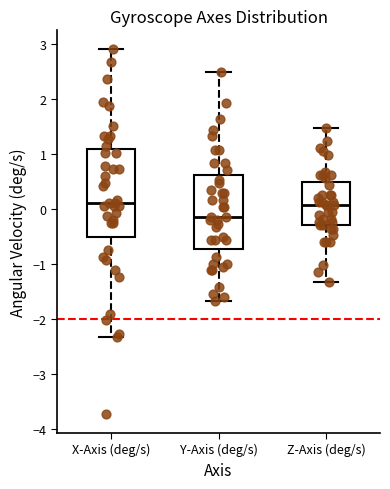

Reading left to right, transcribe this box plot: for each box, give where its median line is, the range the box spans, and where its two whiskers end, as read against the y-axis. The values are not printed on the chart, so give them approximately, as read against the axis.

X-Axis (deg/s): median 0.1, box -0.5 to 1.1, whiskers -2.3 to 2.9
Y-Axis (deg/s): median -0.1, box -0.7 to 0.6, whiskers -1.7 to 2.5
Z-Axis (deg/s): median 0.1, box -0.3 to 0.5, whiskers -1.3 to 1.5